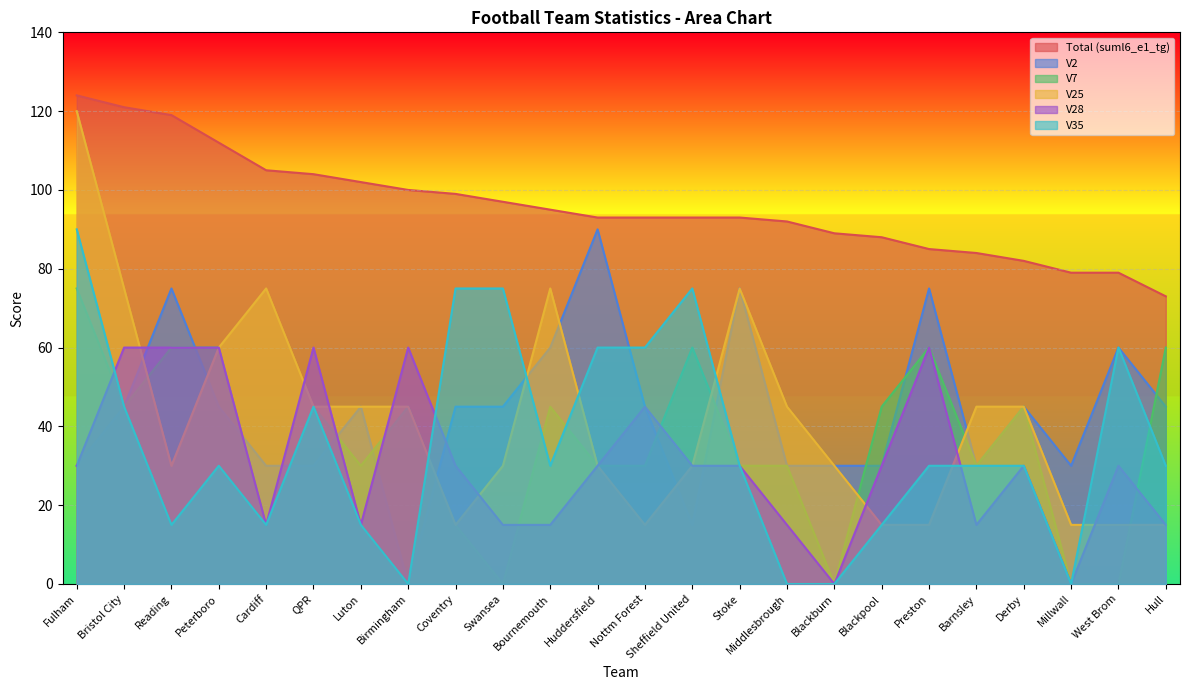

What is the difference between the highest and lowest values at Birmingham?

100